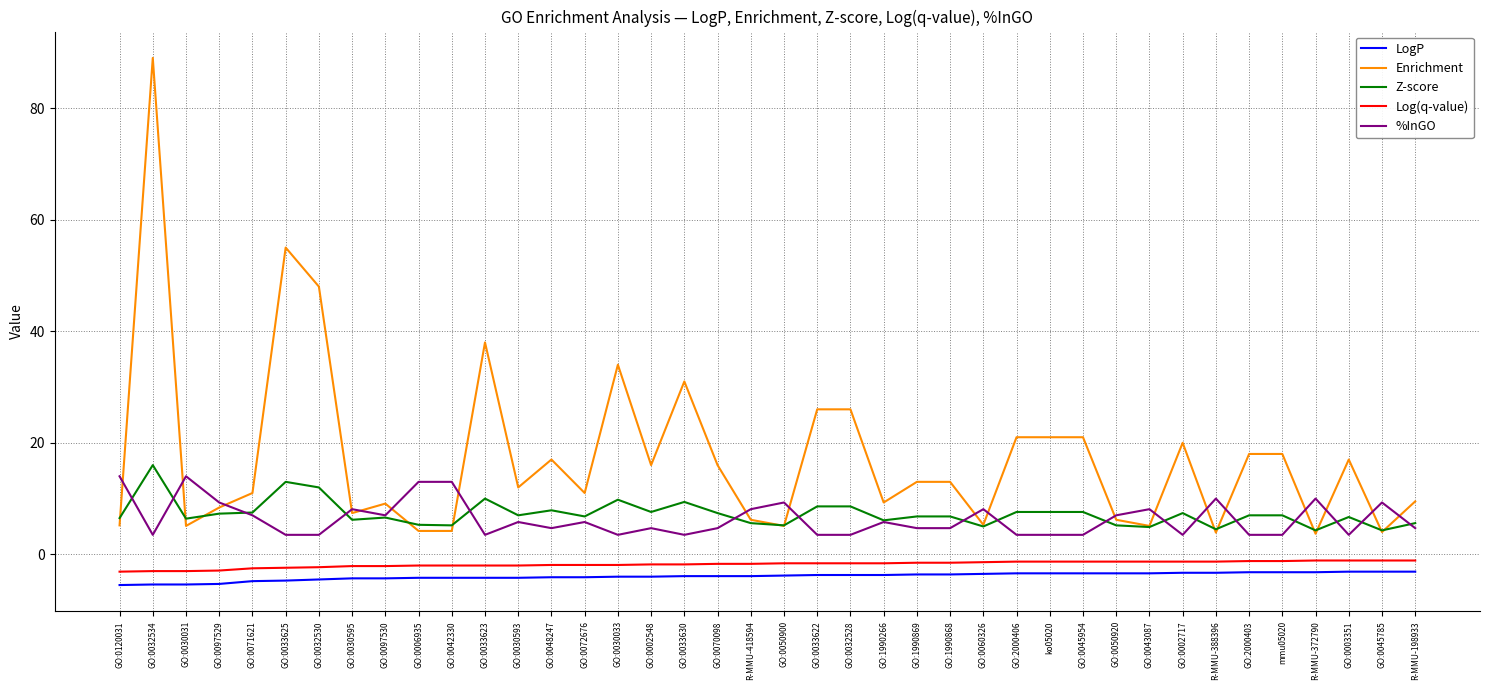

Read the Z-score value at GO:0060326.

5.0